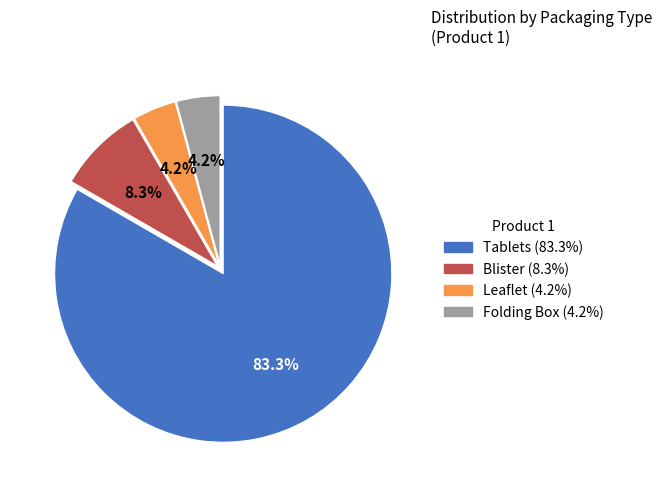

The Blister slice represents 1% of the pie. True or false?

False